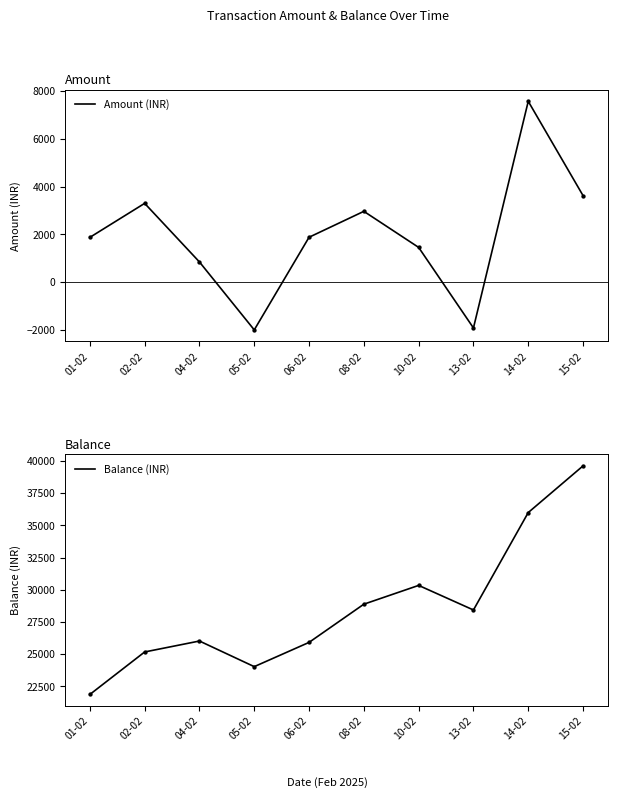

What is the total value across all series at 15-02?

43245.3